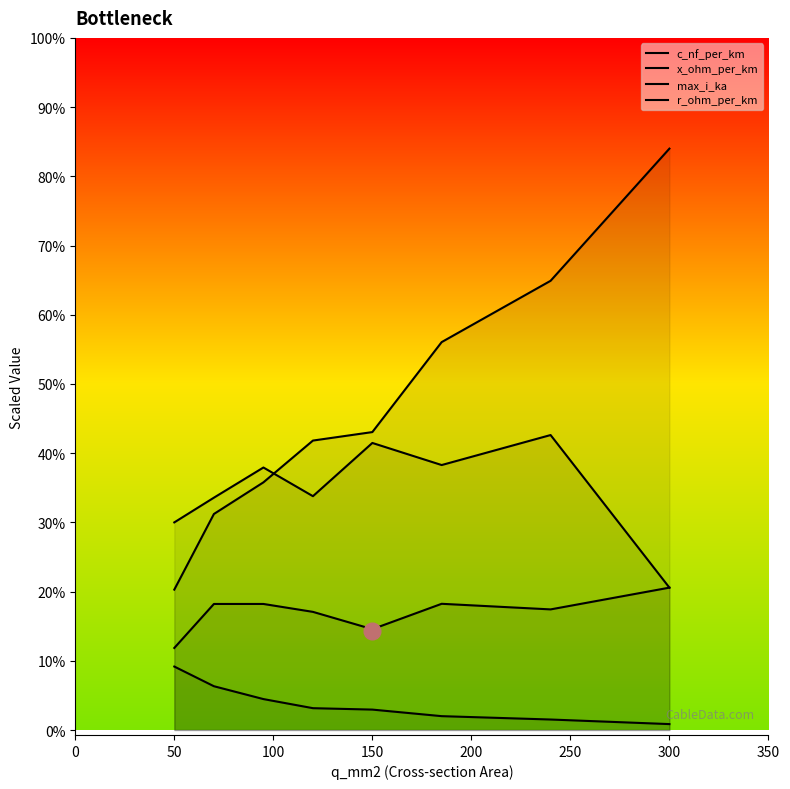

Does the chart display data point markers on the line(s)?

No